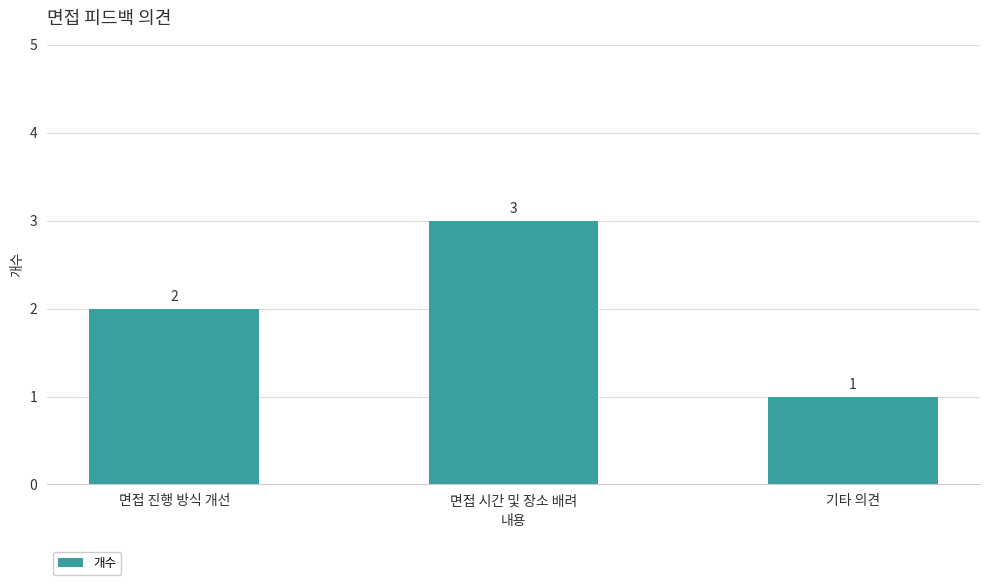

List the labels in order of value, smallest first.

기타 의견, 면접 진행 방식 개선, 면접 시간 및 장소 배려